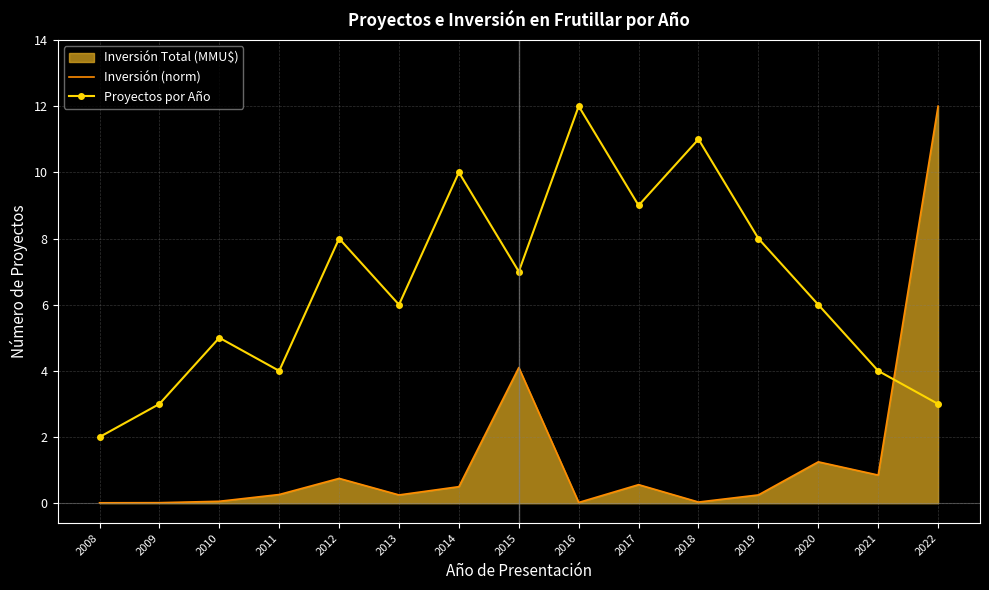

Which series ends up on top after the final intersection of Proyectos por Año and Inversión (norm)?

Inversión (norm)